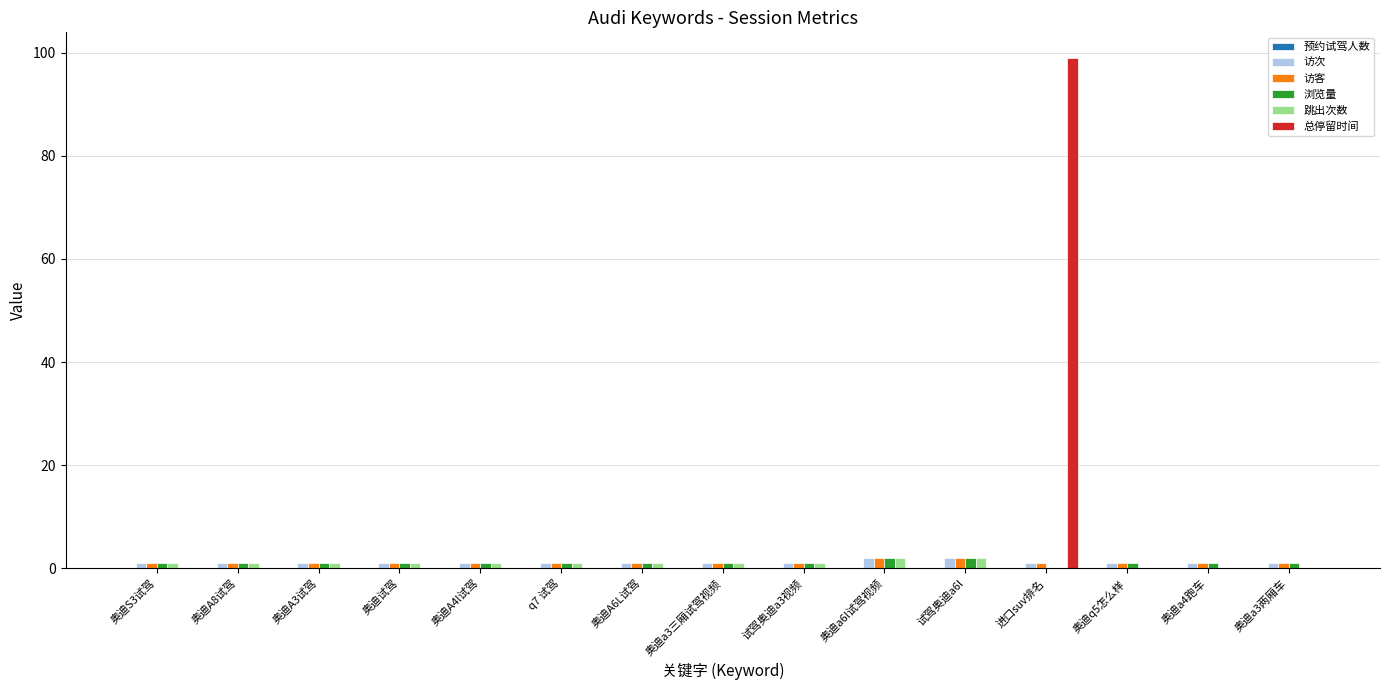

At which category is the sum across all series the highest?

进口suv排名